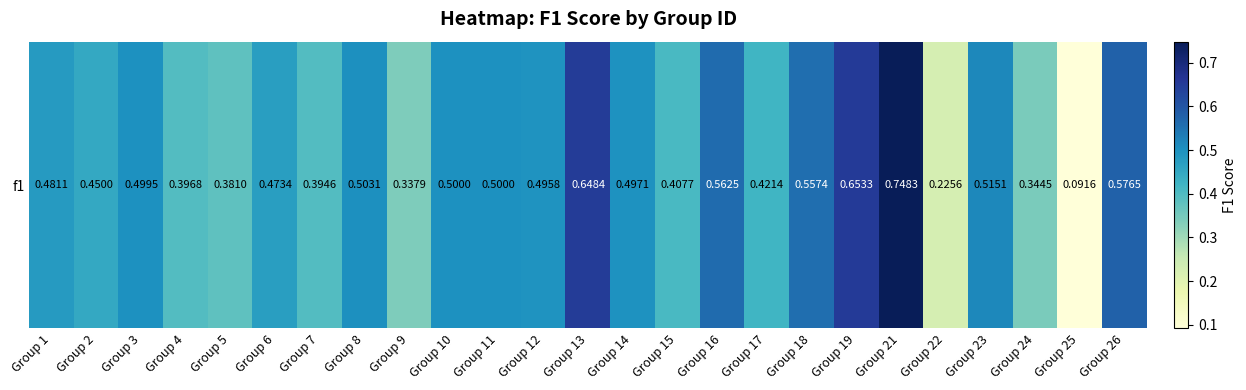

Between Group 4 and Group 11, which is larger?

Group 11